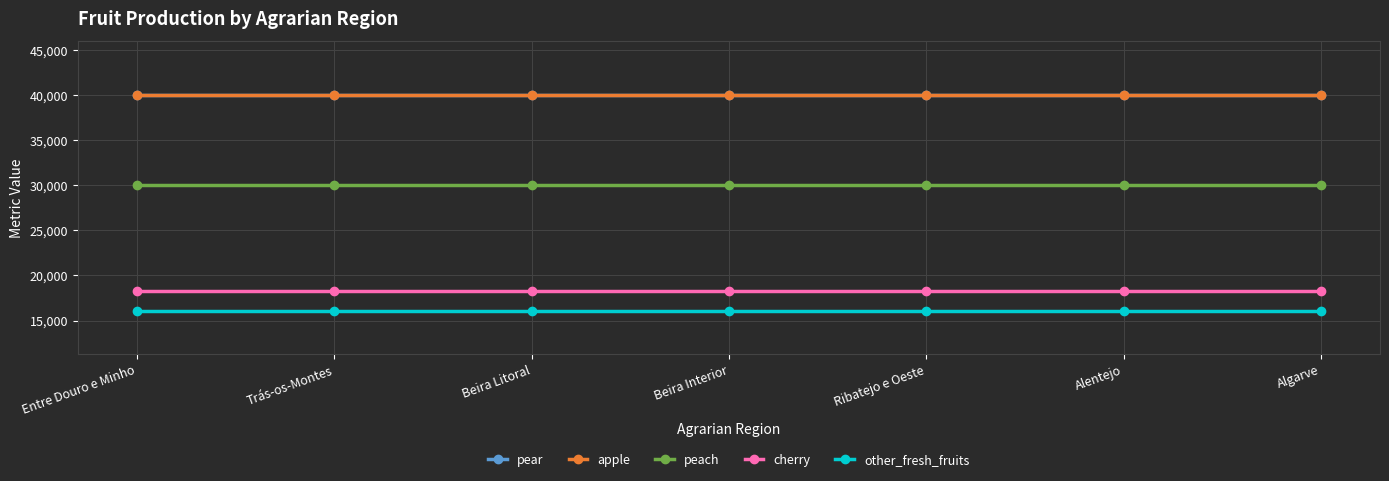

What is the sum of all other_fresh_fruits values?

112777.8